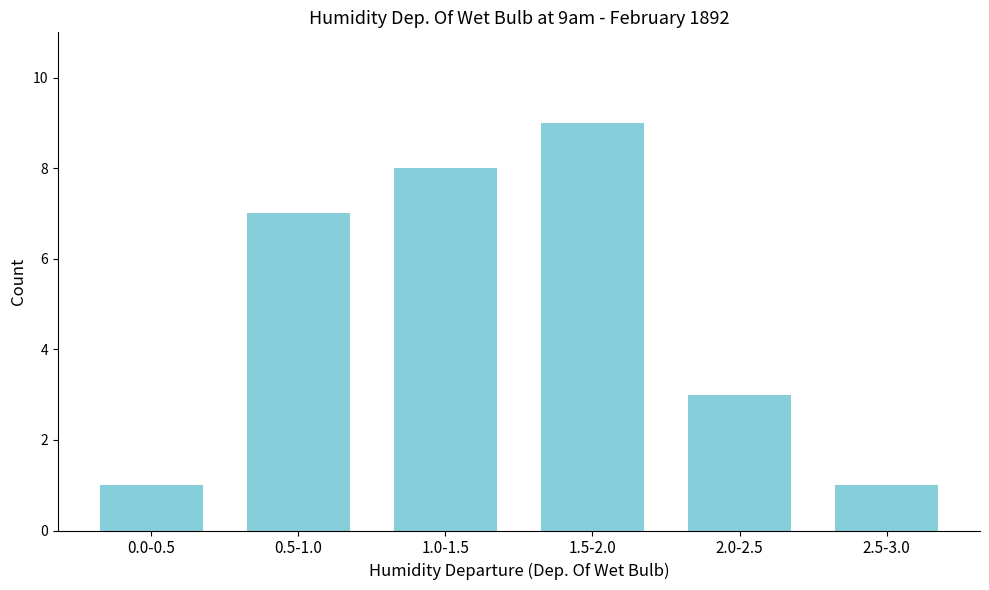

Reading left to right, extract all data points from this chart.

0.0-0.5=1	0.5-1.0=7	1.0-1.5=8	1.5-2.0=9	2.0-2.5=3	2.5-3.0=1